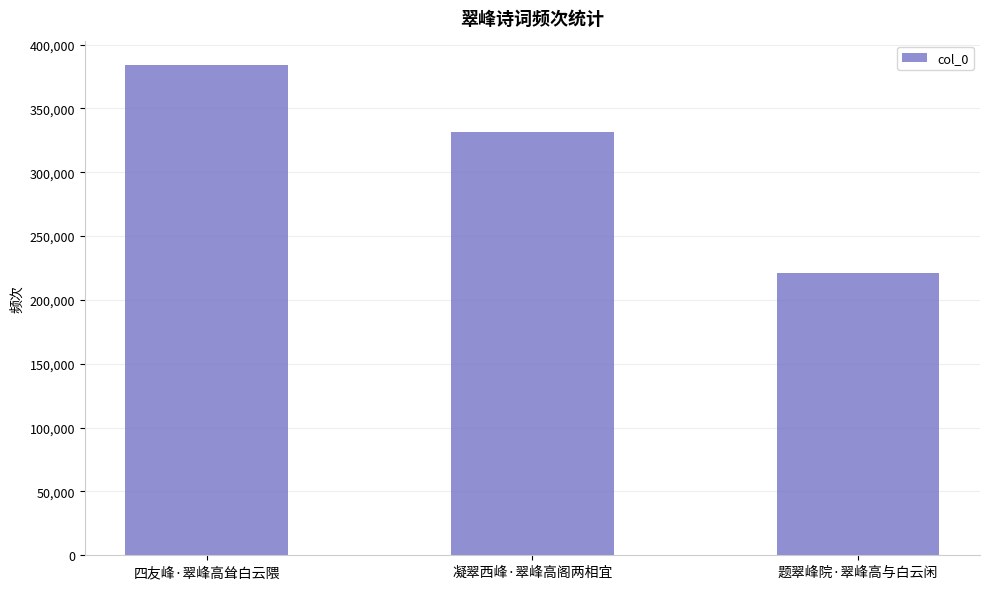

How many bars are there in total?

3